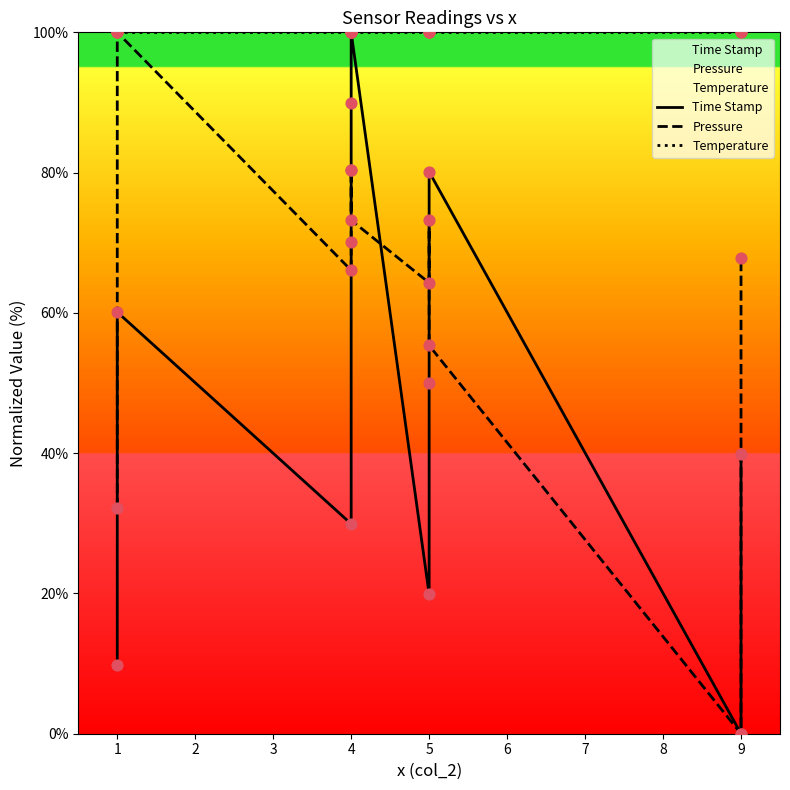

At how many categories does at least one series exceed 89?

11